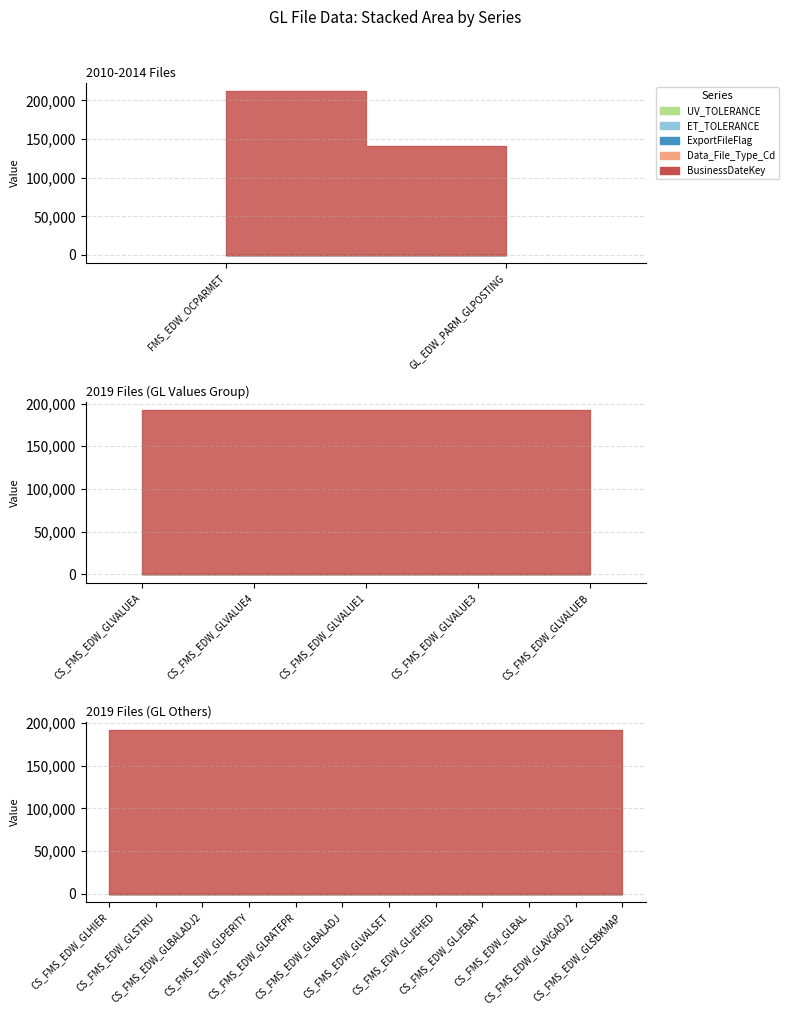

Which label corresponds to the largest value in the chart?

FMS_EDW_OCPARMET